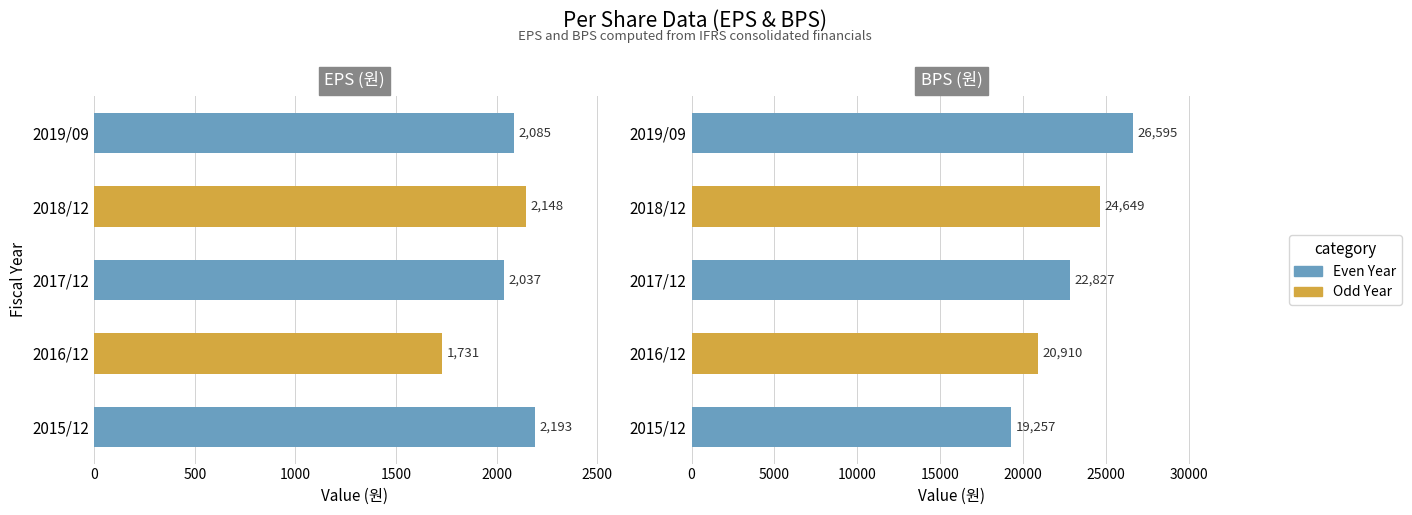

Which series changed the most between 2016/12 and 2017/12?

BPS(원)